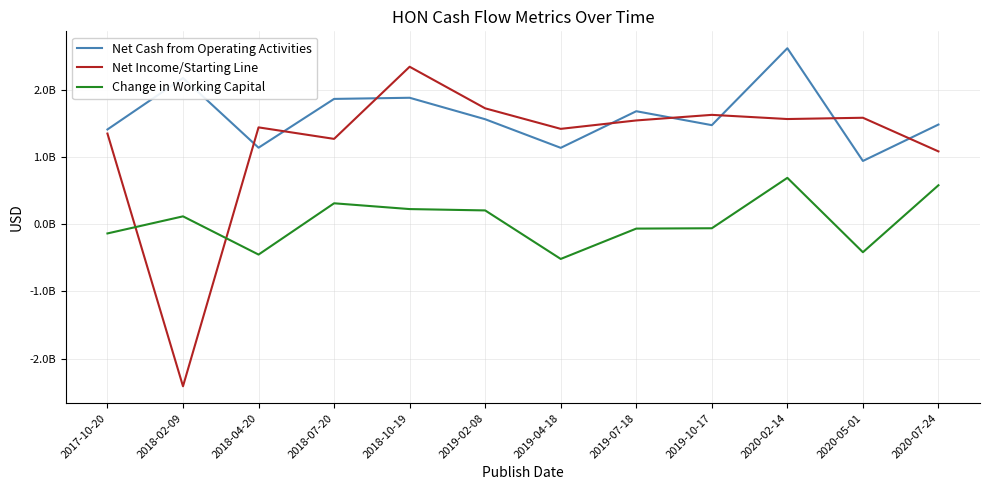

True or false: Net Income/Starting Line and Change in Working Capital intersect in this chart.

True